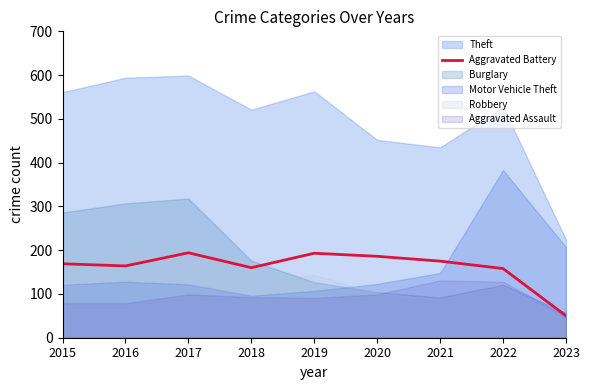

Count the number of values greater than 169.

4